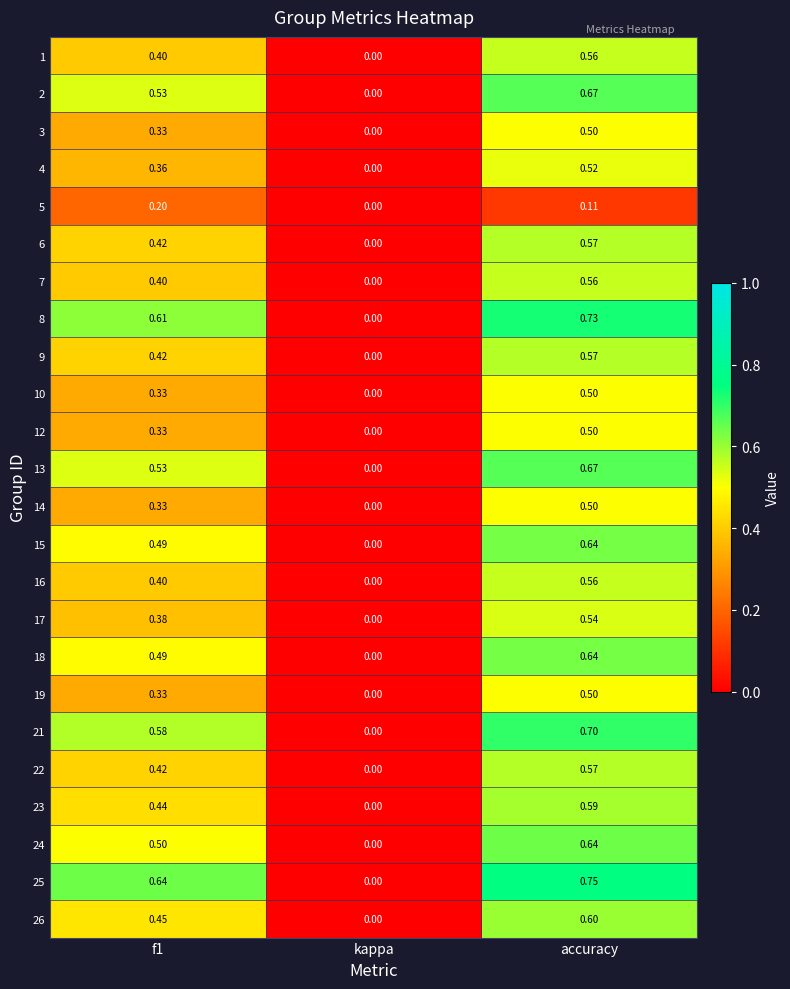

How many data points does each series have?

3